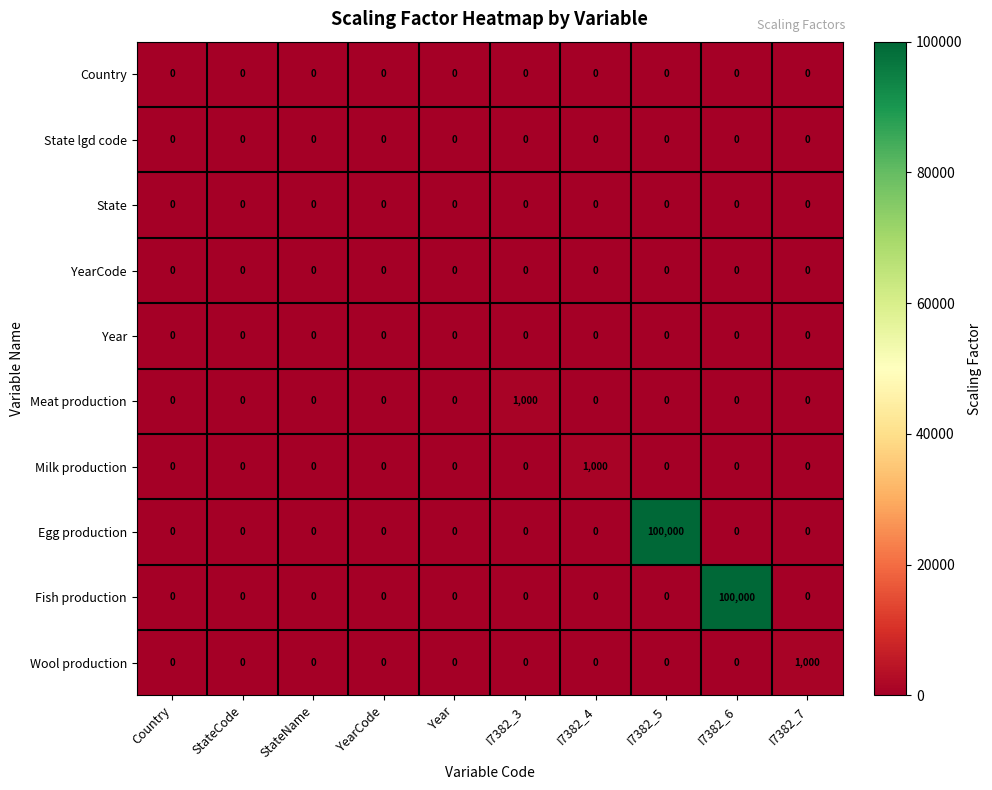

At how many categories does at least one series exceed 9458?

2